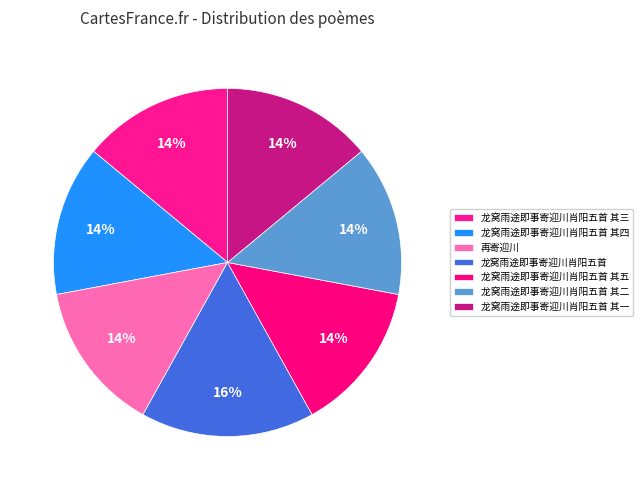

To the nearest percent, what is the average slice percentage?

14%